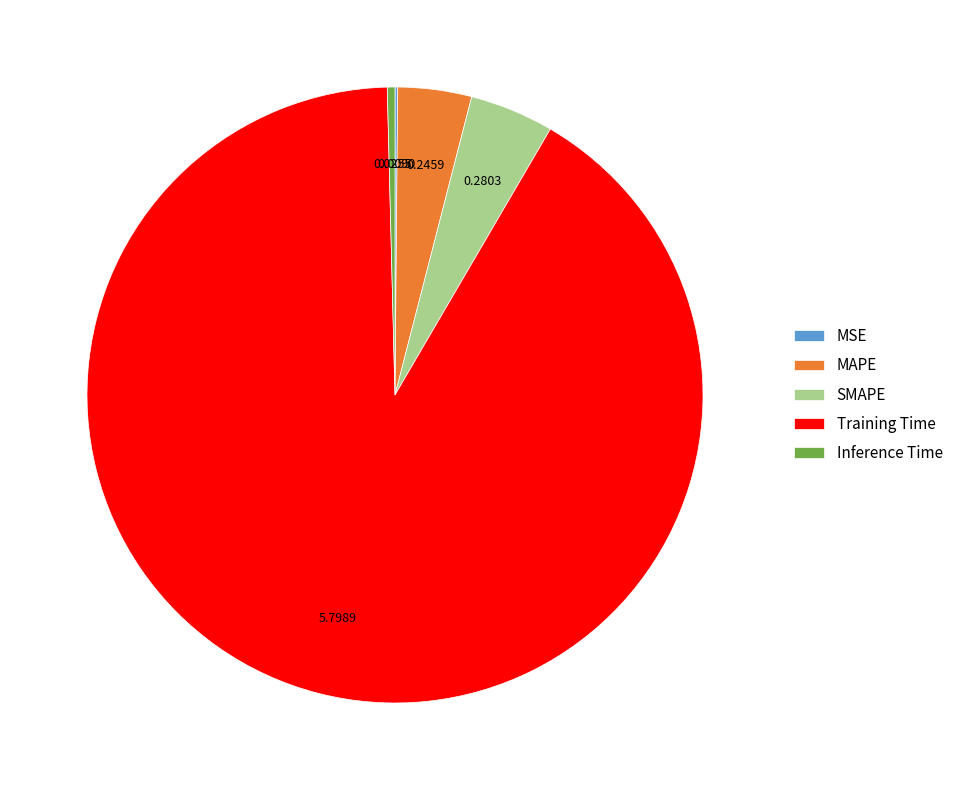

Is there a majority slice in this chart?

Yes